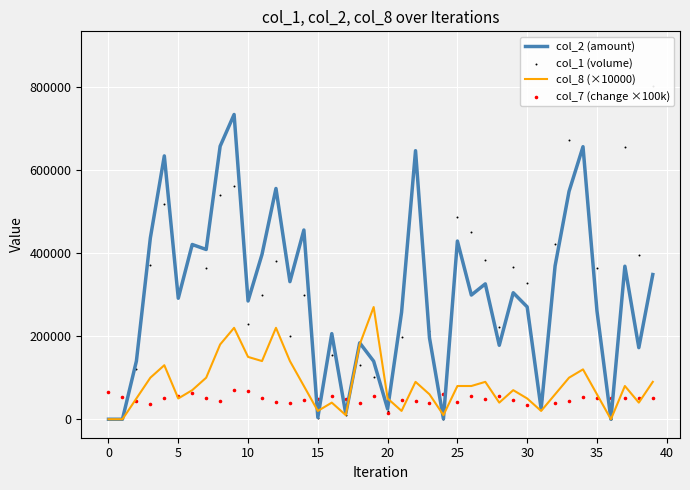

What are all the series names shown in the legend?

col_2 (amount), col_8 (×10000), col_1 (volume), col_7 (change ×100k)